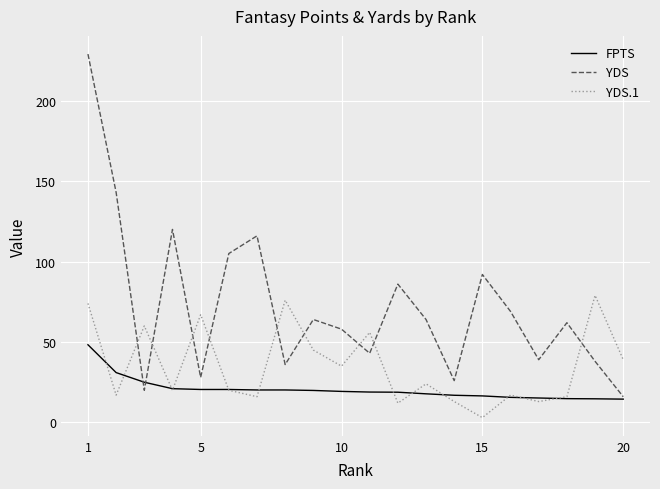

What is the sum of all YDS values?

1454.0